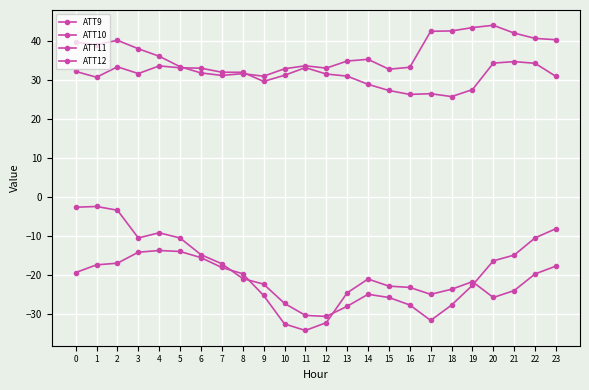

The ATT11 series shows 11.5 at 17. True or false?

False